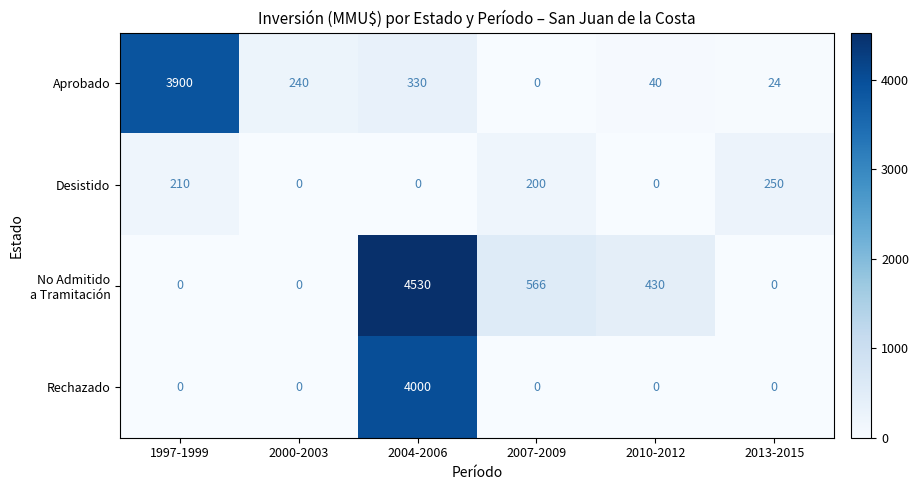

What is the difference between the second highest and second lowest values in the Desistido series?

210